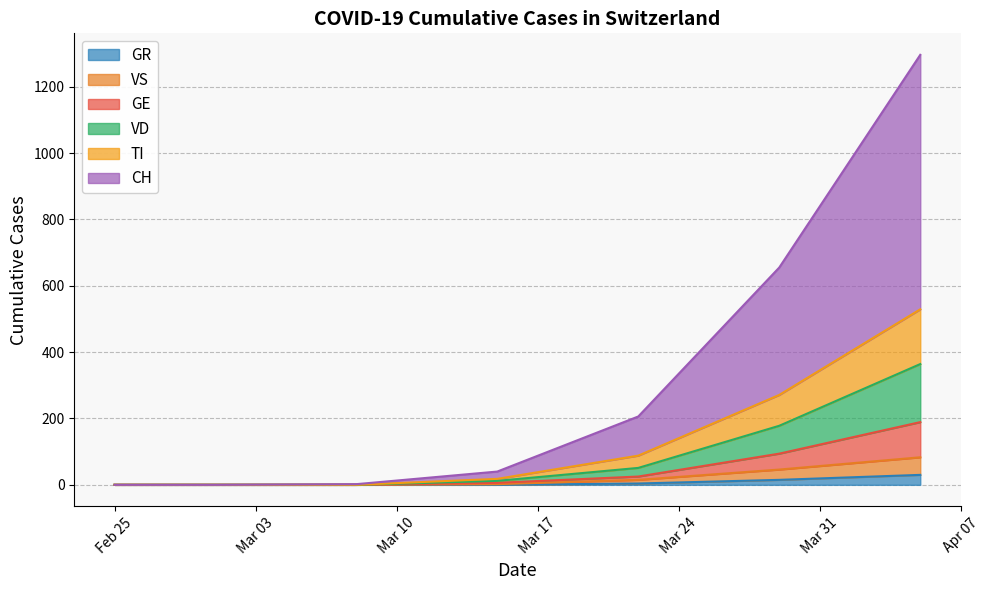

What is the total value across all series at 2020-03-29?

655